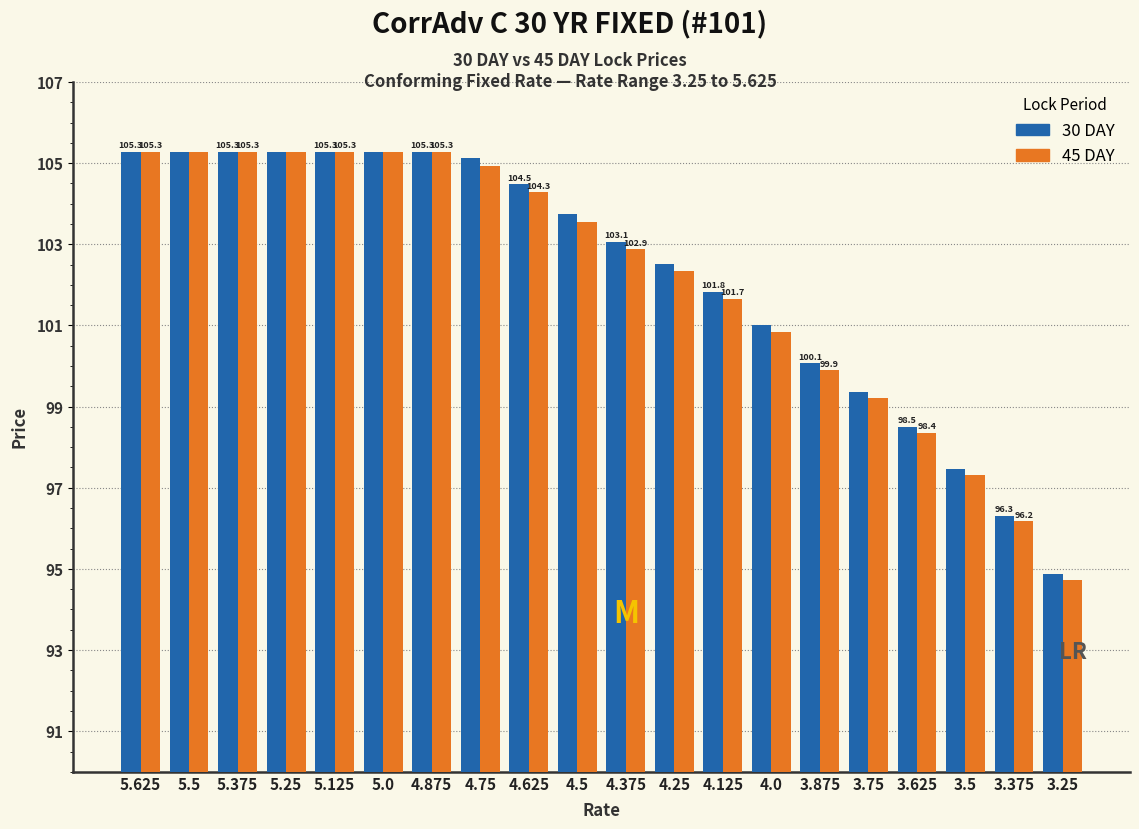

Reading right to left, list all the values displayed in this chart.

30 DAY: 94.9	96.3	97.5	98.5	99.4	100.1	101.0	101.8	102.5	103.1	103.7	104.5	105.1	105.3	105.3	105.3	105.3	105.3	105.3	105.3
45 DAY: 94.7	96.2	97.3	98.4	99.2	99.9	100.8	101.7	102.3	102.9	103.6	104.3	104.9	105.3	105.3	105.3	105.3	105.3	105.3	105.3